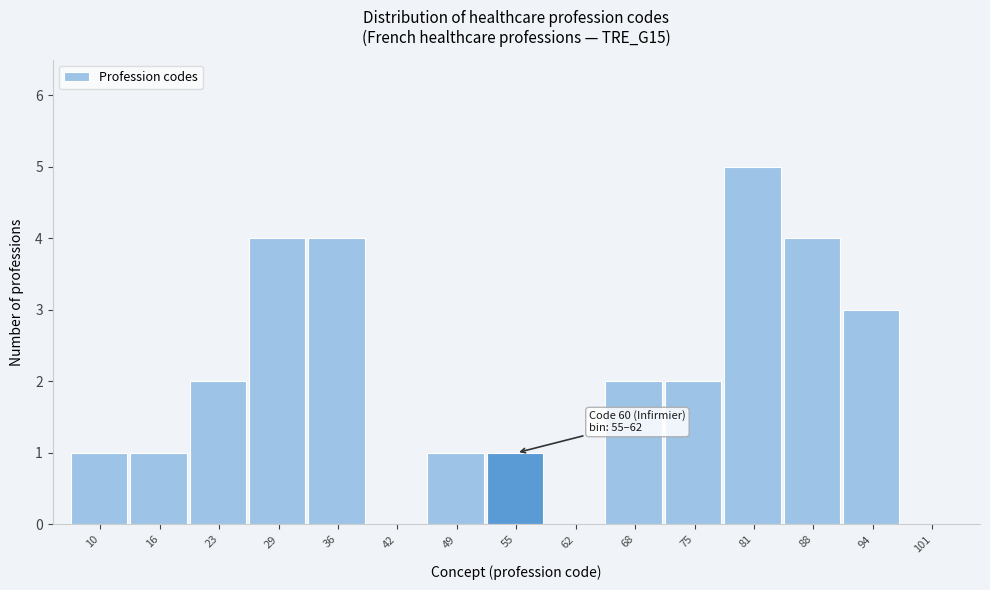

Reading left to right, what are all the values shown in this chart?

10=1	16=1	23=2	29=4	36=4	42=0	49=1	55=1	62=0	68=2	75=2	81=5	88=4	94=3	101=0